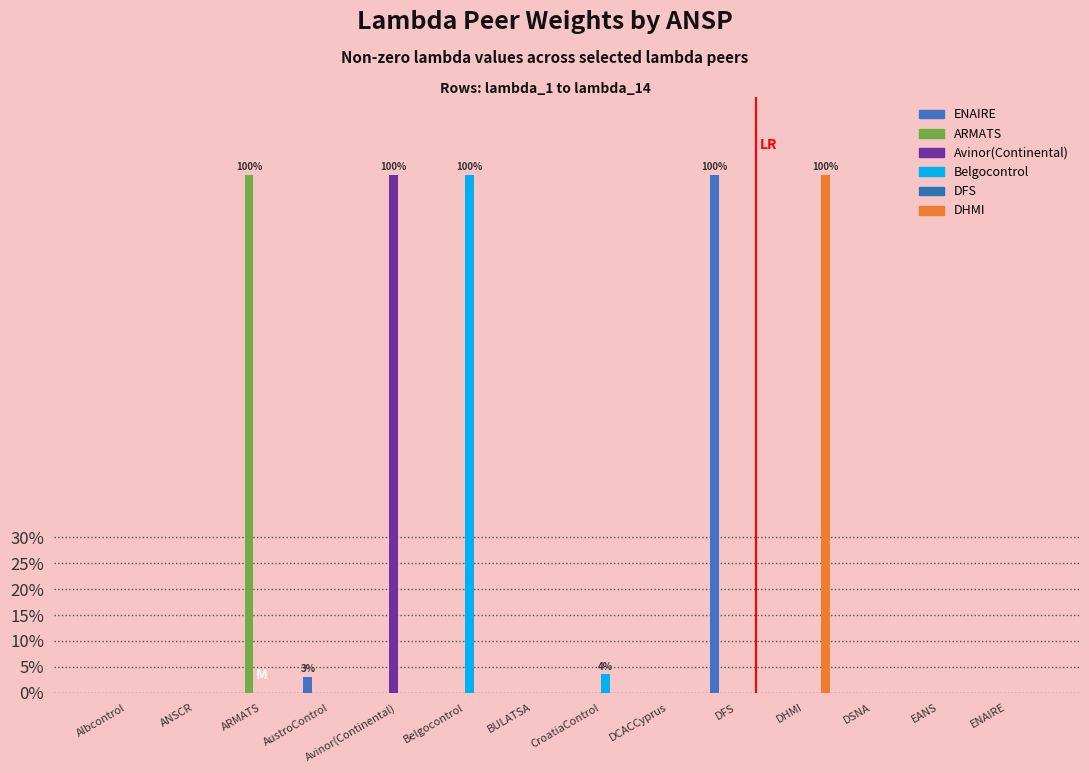

What is the difference between the maximum and minimum values in the Belgocontrol series?

1.0